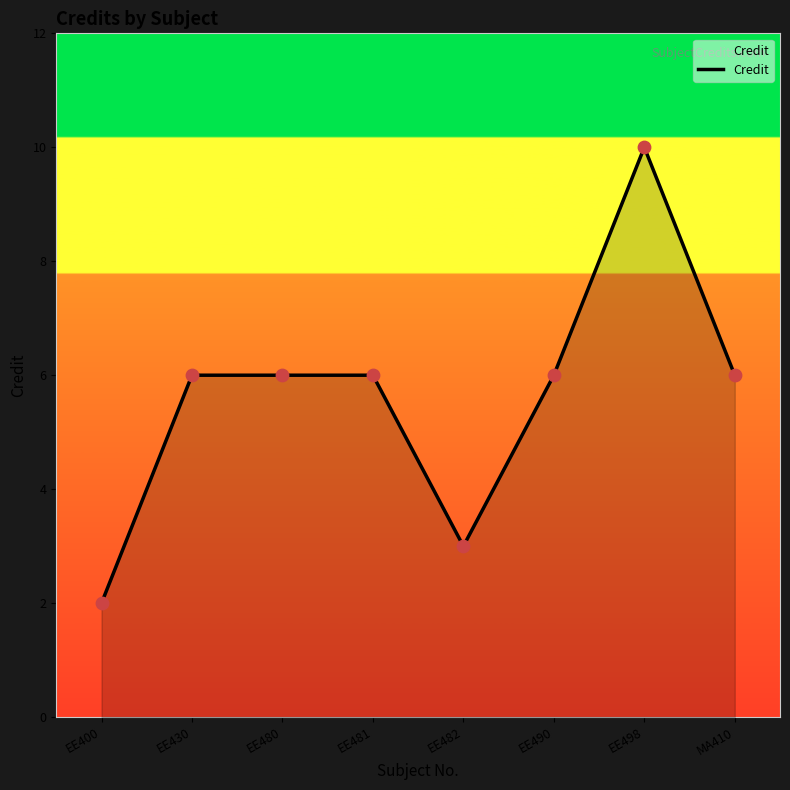

What is the ratio of the value at EE480 to the value at EE481?

1.0